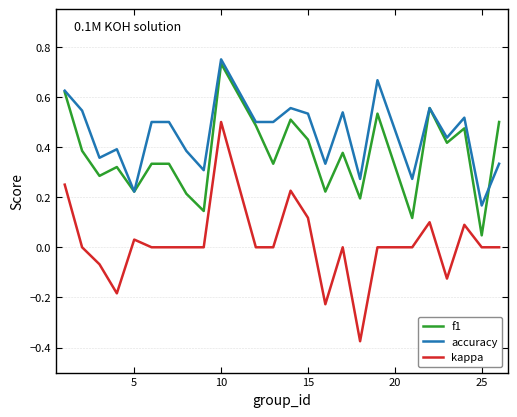

True or false: f1 and kappa cross at least once.

False